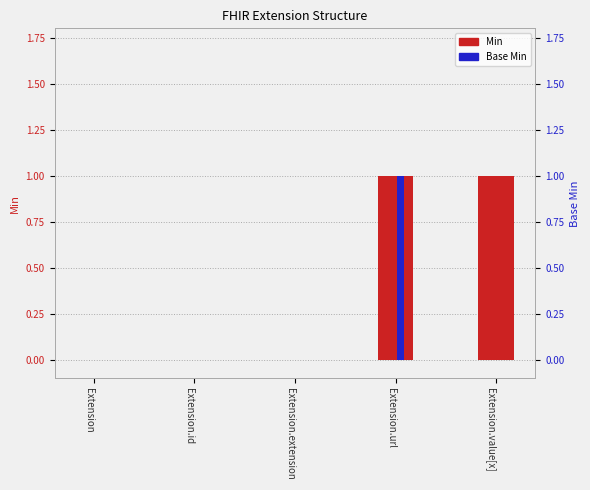

How many positive values does the Min series have?

2